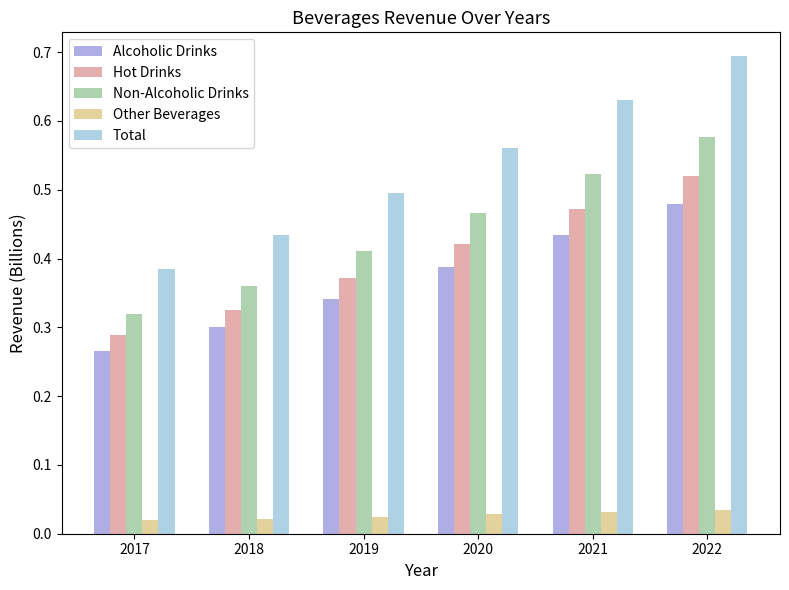

Which series has the largest range (max minus min)?

Total